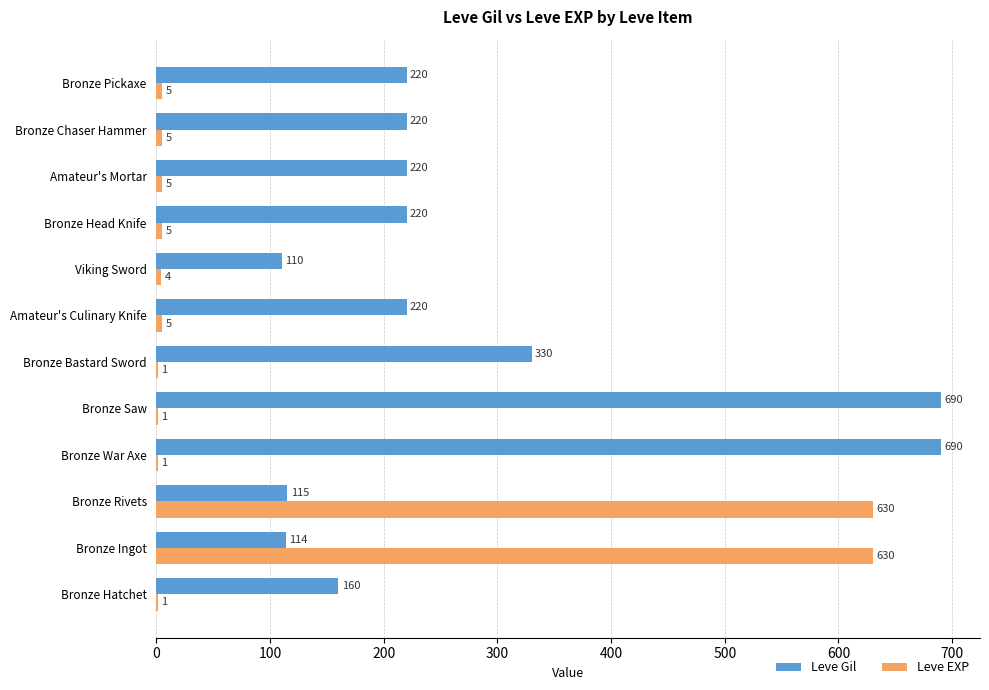

What is the sum of all Leve EXP values?

1293